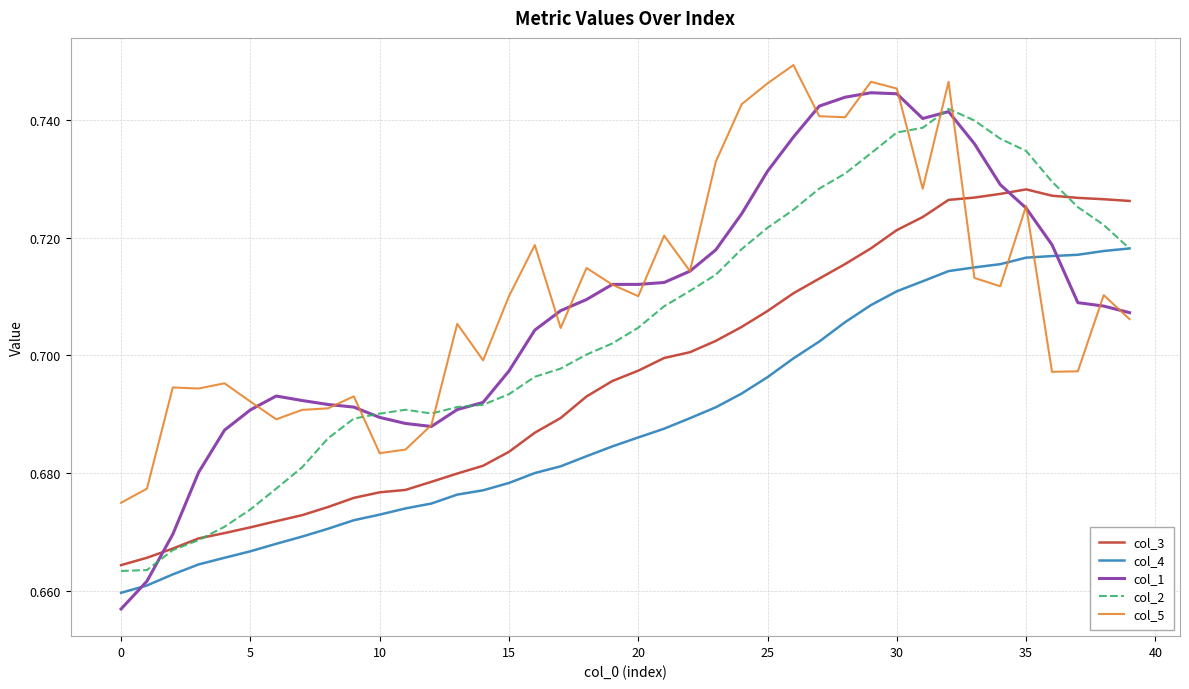

Which series ends up on top after the final intersection of col_1 and col_3?

col_3